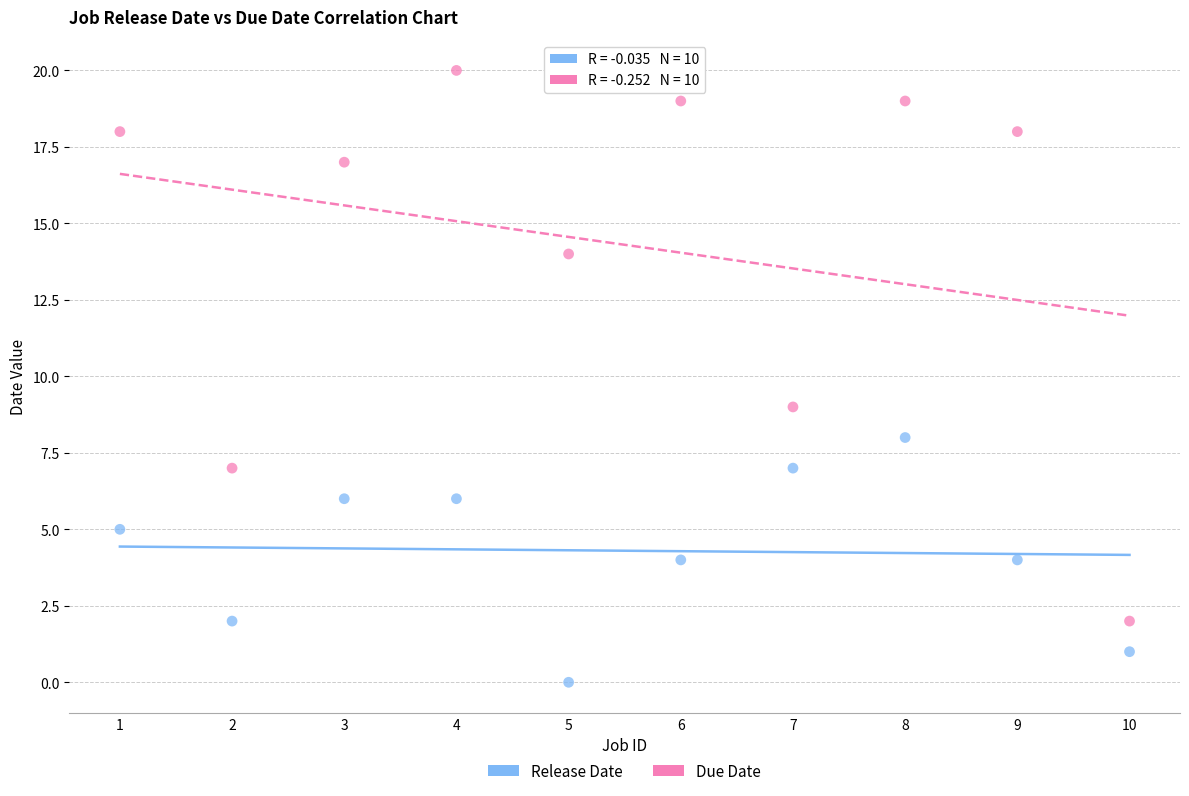

Which series contains the highest Y value?

Due Date